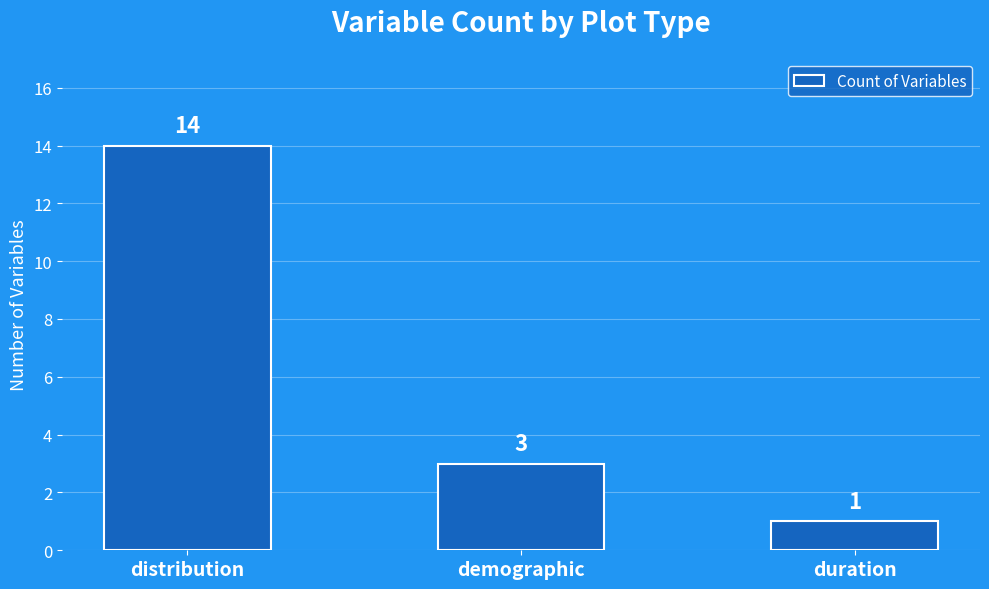

What is the change in value from distribution to duration?

-13